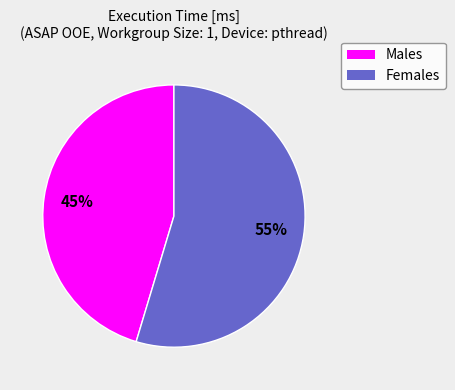

Does any single category account for the majority?

Yes